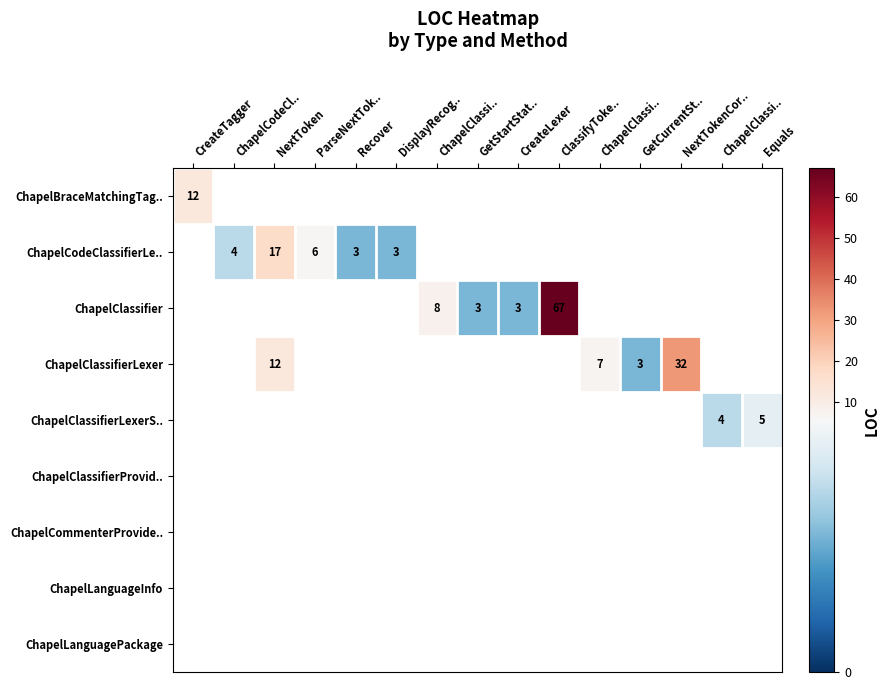

Count the number of categories in the chart.

15